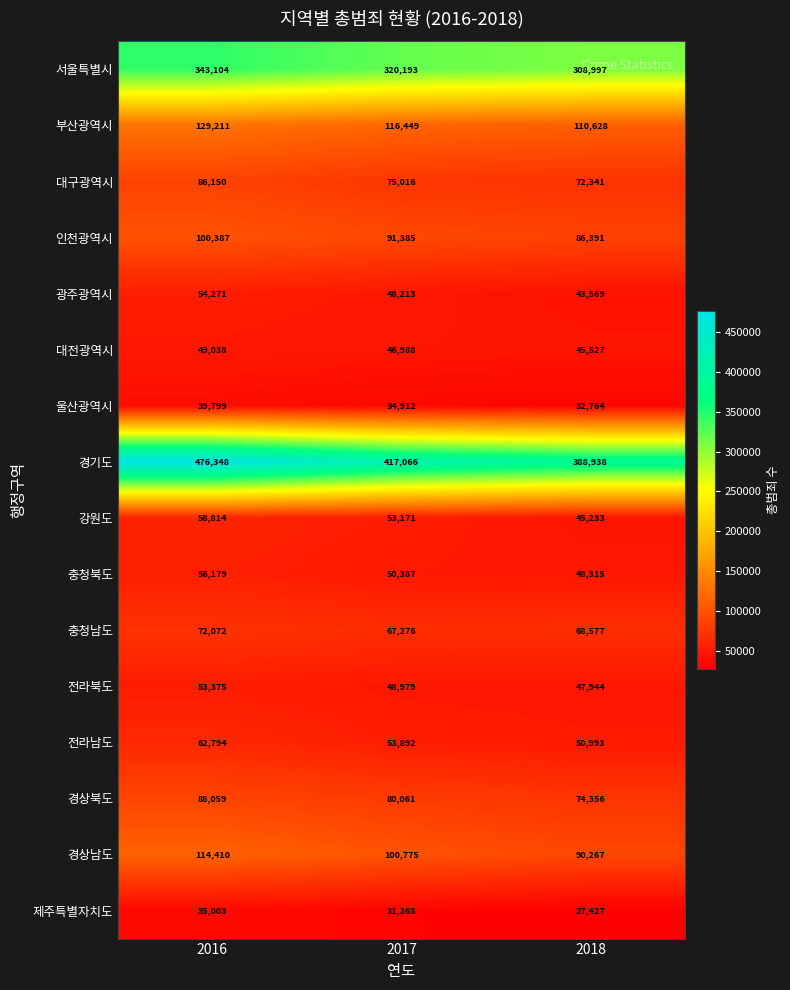

What is the sum of all 충청남도 values?

207925